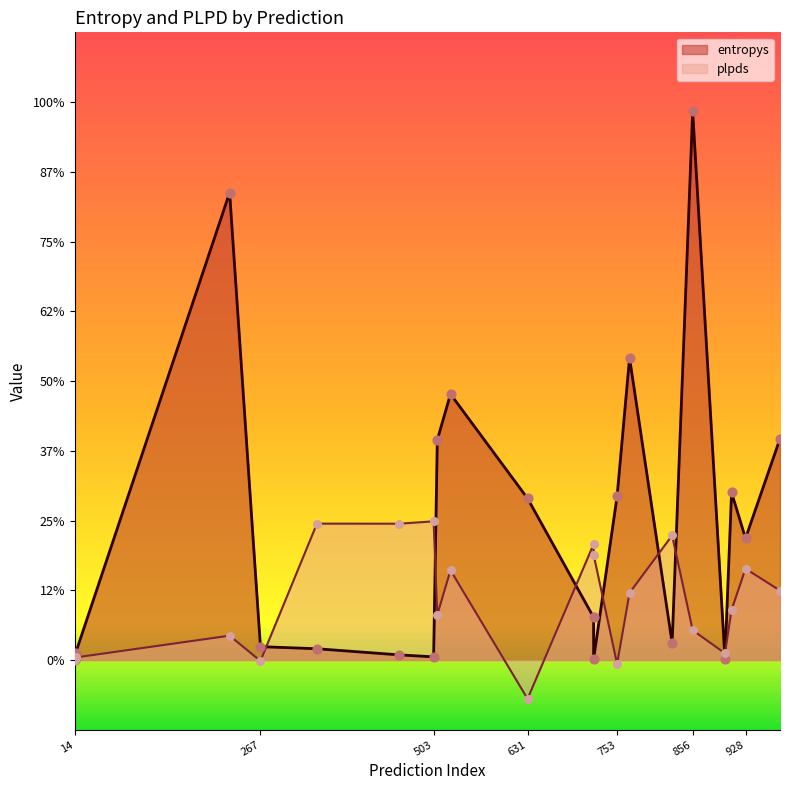

Which series has the widest spread of Y values?

entropys